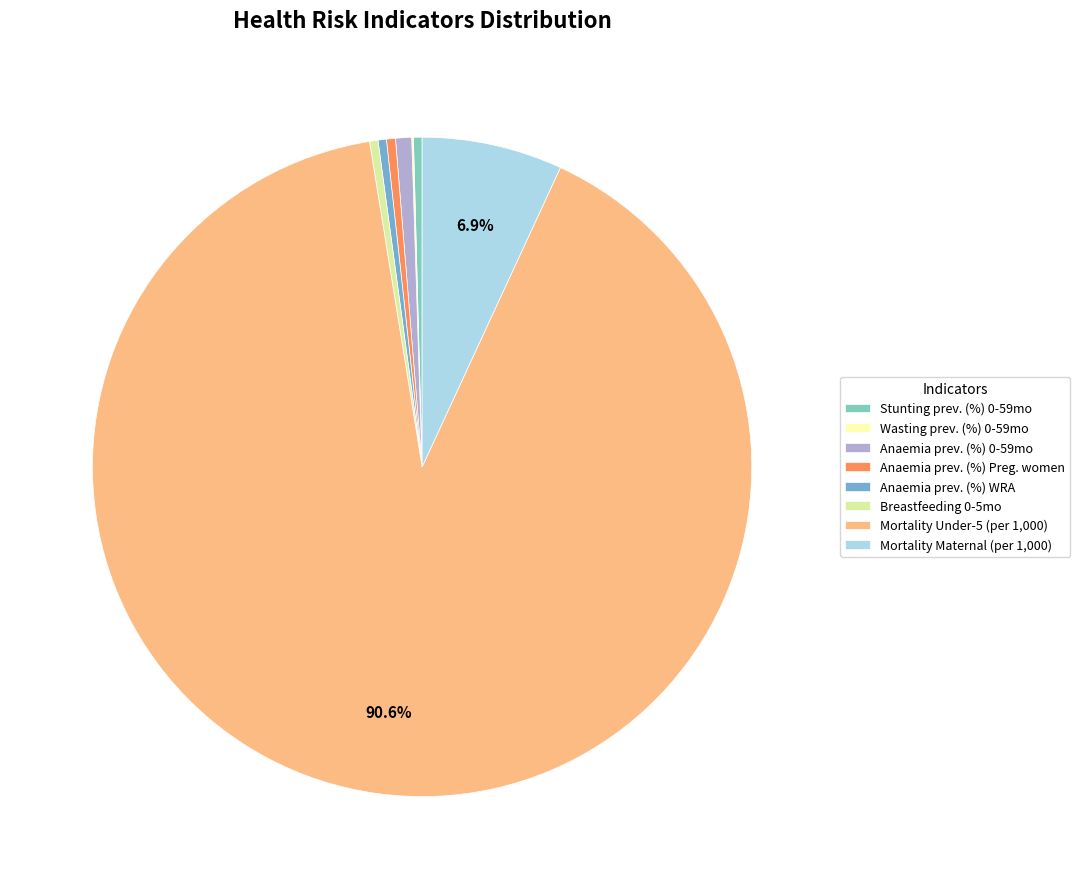

Does Mortality Under-5 (per 1,000) account for over 50% of the chart?

Yes